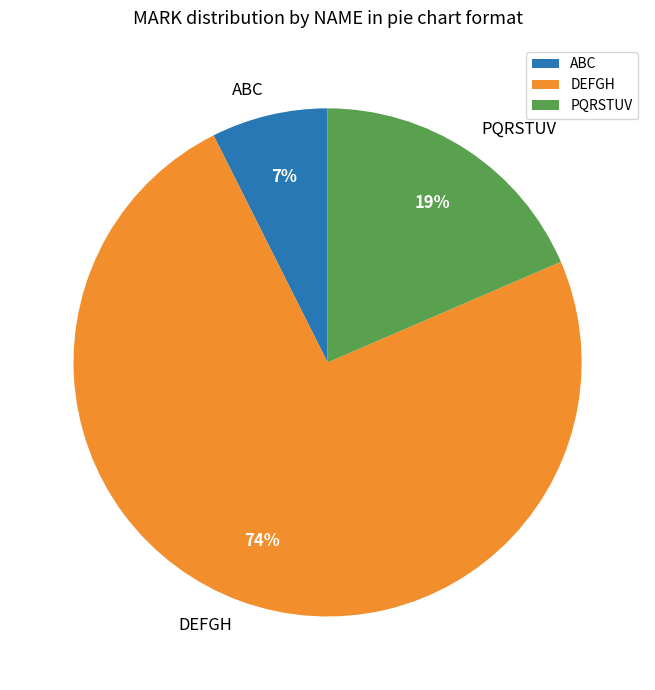

Which category has the smallest portion of the pie?

ABC